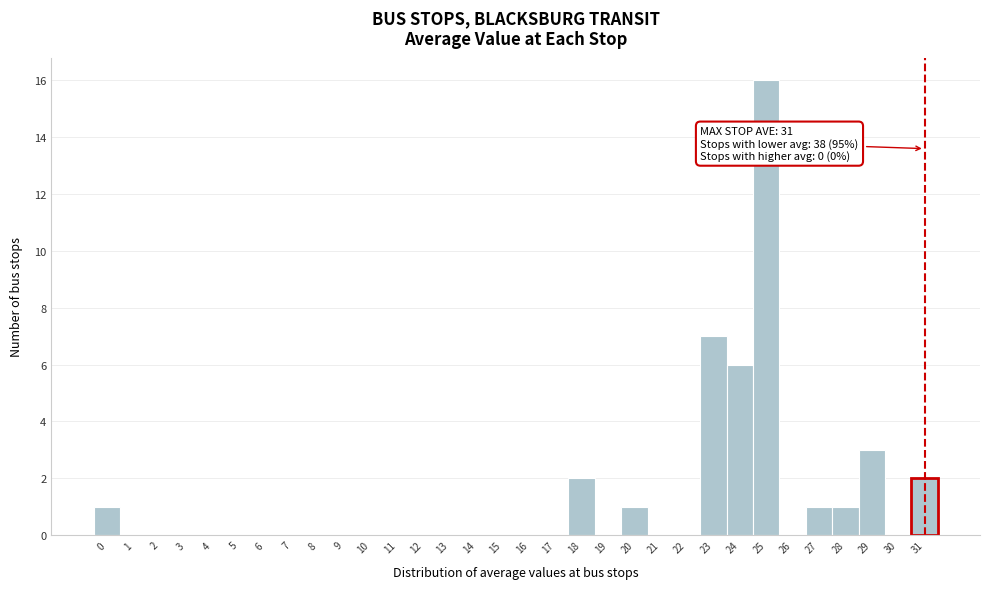

Where is the data nearest to the value 8?

23